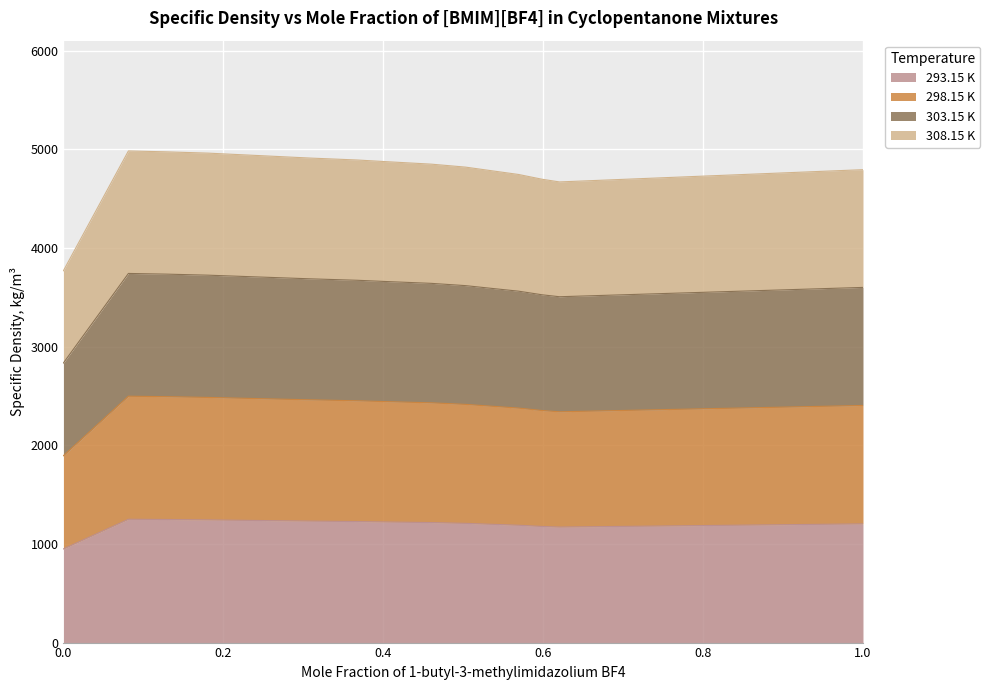

True or false: 298.15 K and 308.15 K cross at least once.

False